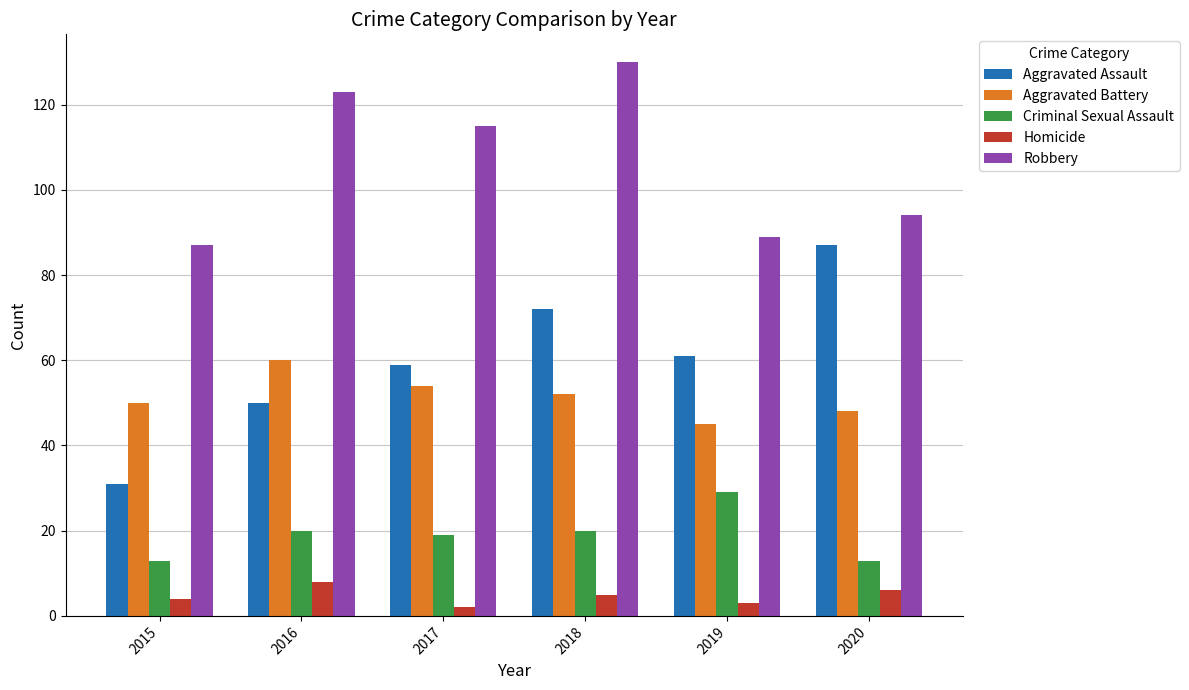

Reading right to left, transcribe all the data shown in this chart.

Aggravated Assault: 2020=87	2019=61	2018=72	2017=59	2016=50	2015=31
Aggravated Battery: 2020=48	2019=45	2018=52	2017=54	2016=60	2015=50
Criminal Sexual Assault: 2020=13	2019=29	2018=20	2017=19	2016=20	2015=13
Homicide: 2020=6	2019=3	2018=5	2017=2	2016=8	2015=4
Robbery: 2020=94	2019=89	2018=130	2017=115	2016=123	2015=87